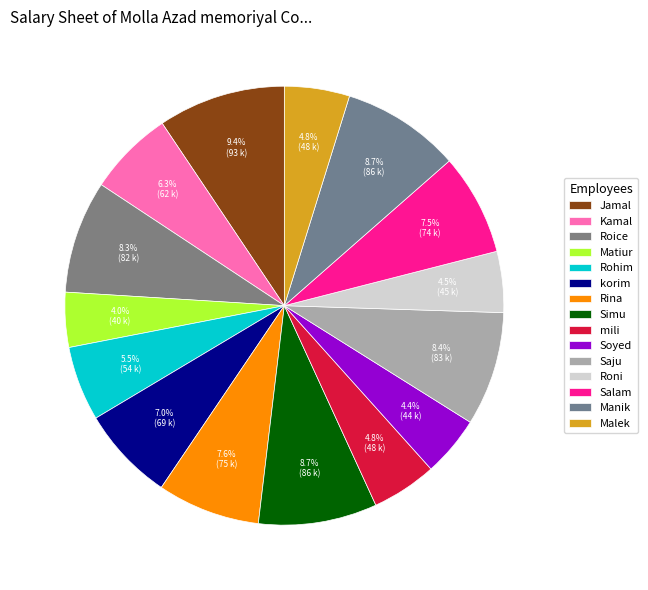

Combined, what portion of the pie is Saju and Rohim?

13.9%